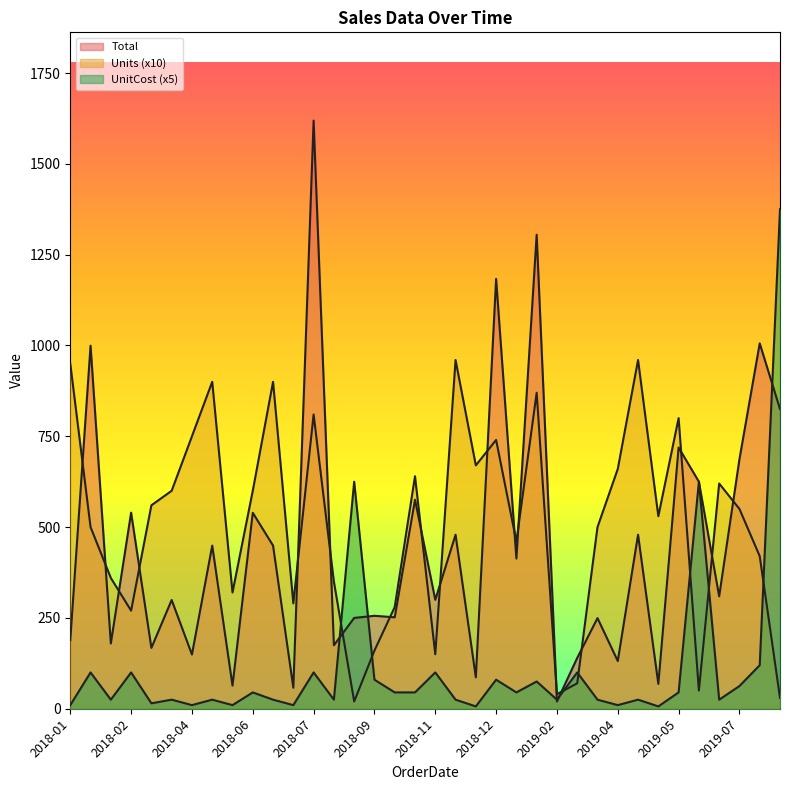

Is it true that UnitCost equals 8.4 at 2018-03?

False